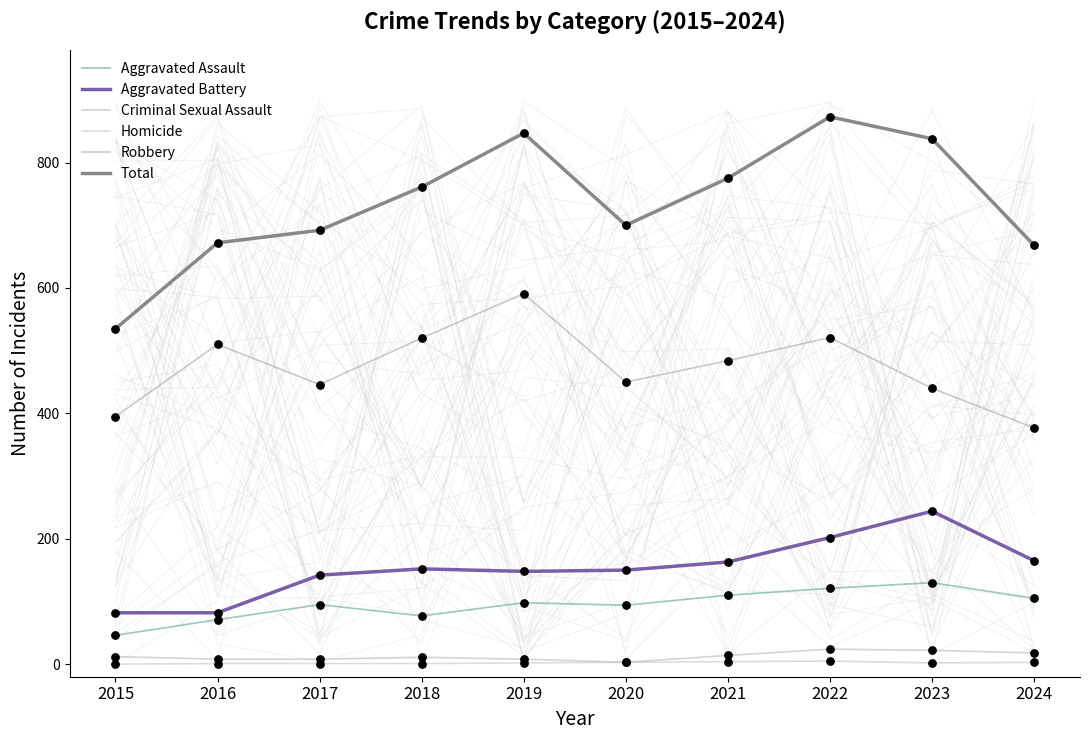

Which series has the largest total across all categories?

Total